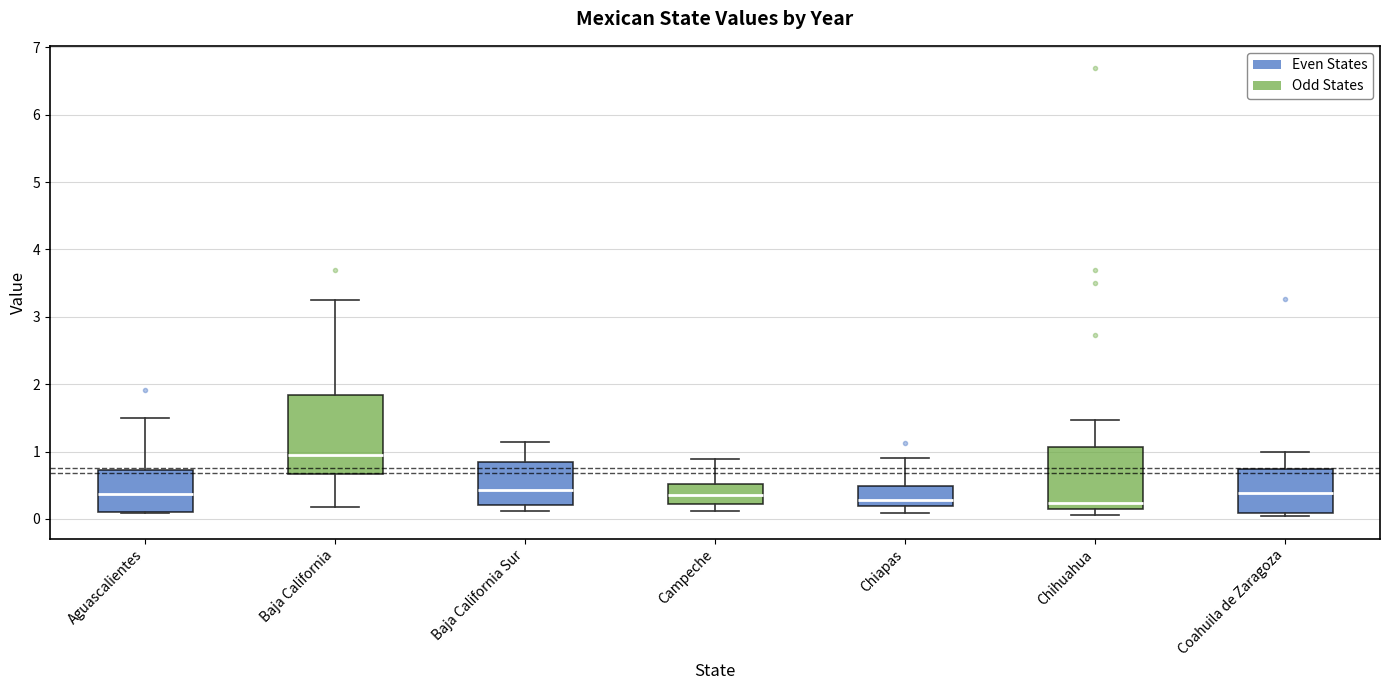

Comparing the boxes themselves (not the whiskers), which one is the tallest?

Baja California